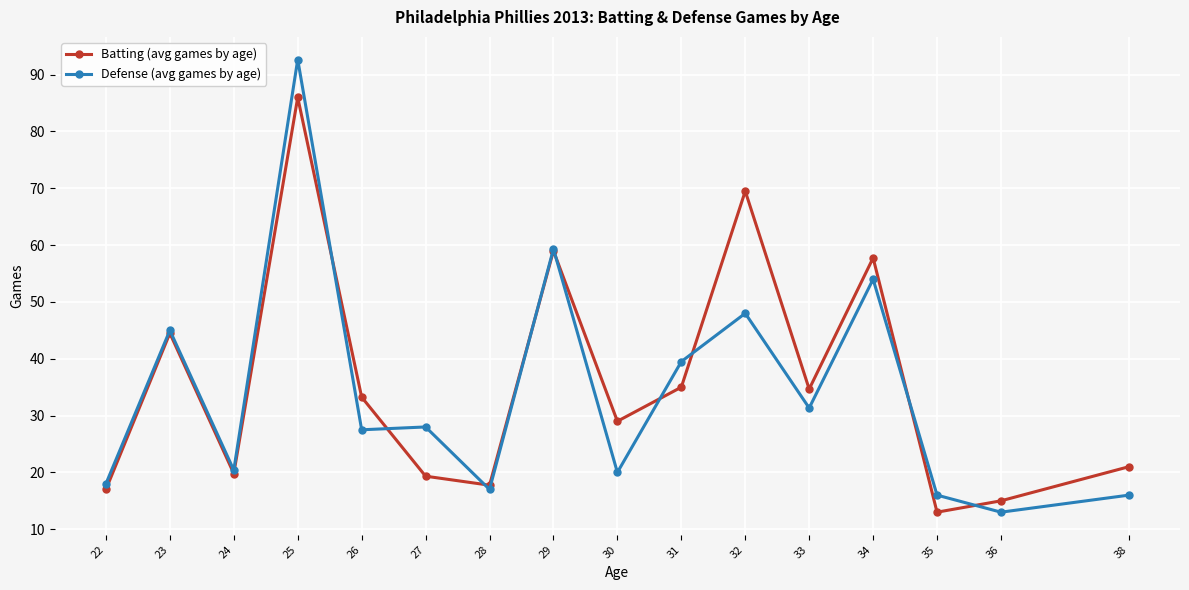

List the series in order of their overall mean, highest first.

Batting (avg games by age), Defense (avg games by age)